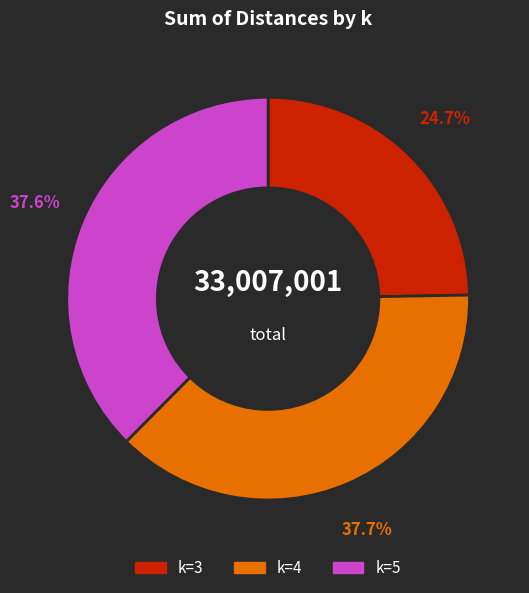

Does any single category account for the majority?

No